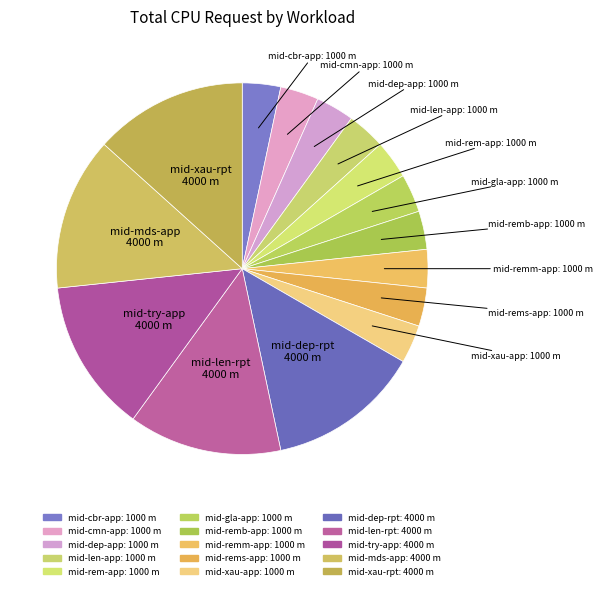

True or false: mid-gla-app accounts for 14% of the total.

False